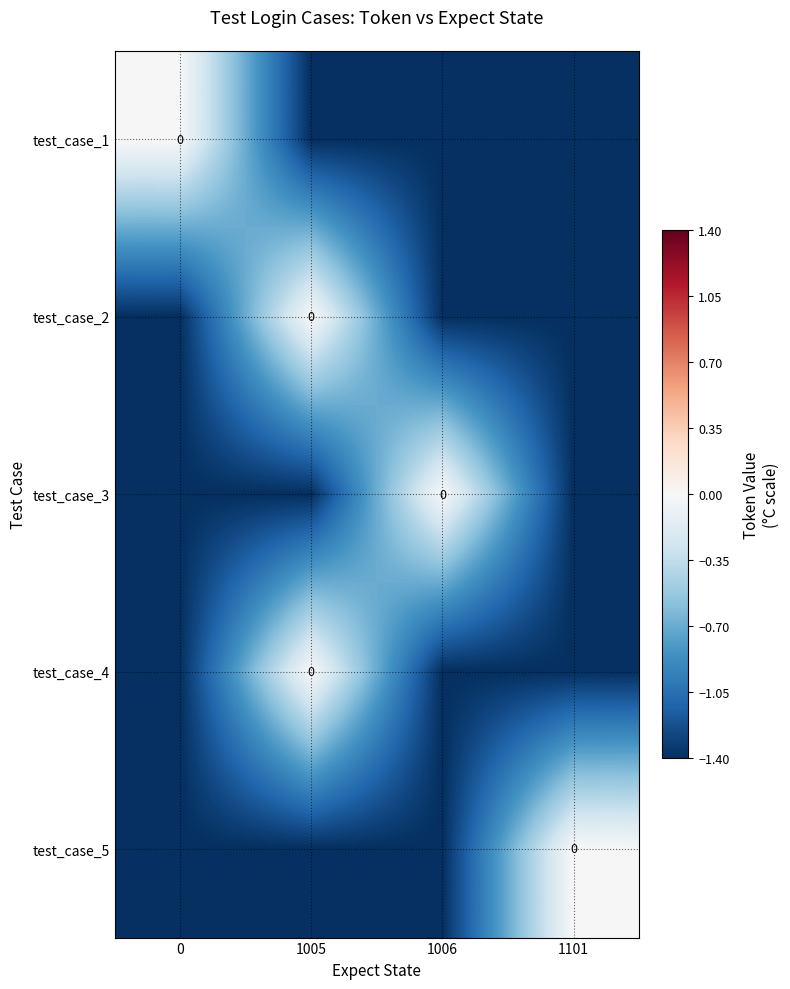

True or false: test_case_4 has a value of -1.4 at 0.

True